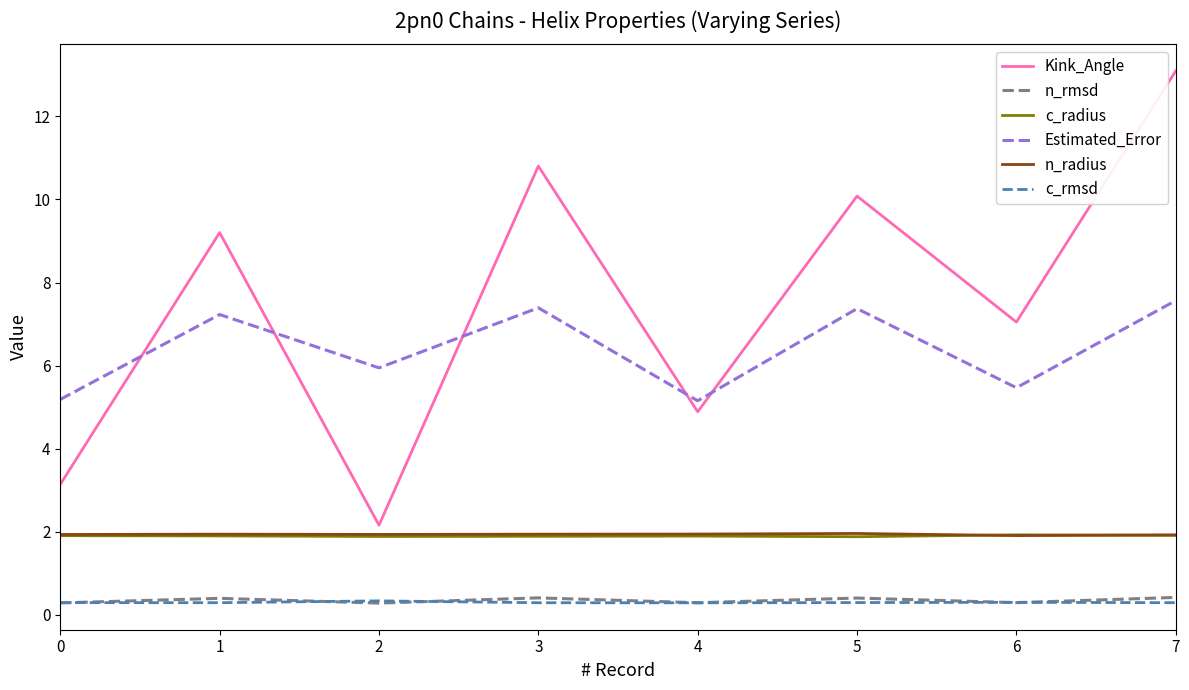

What is the minimum value shown in the chart?

0.3